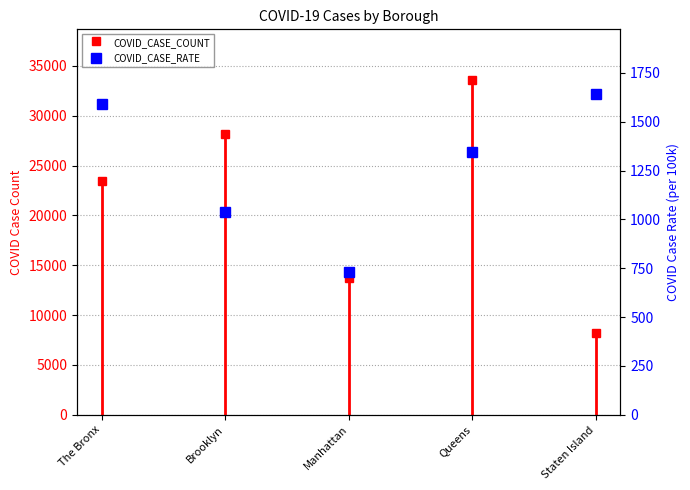

How many values are below 1342?

2